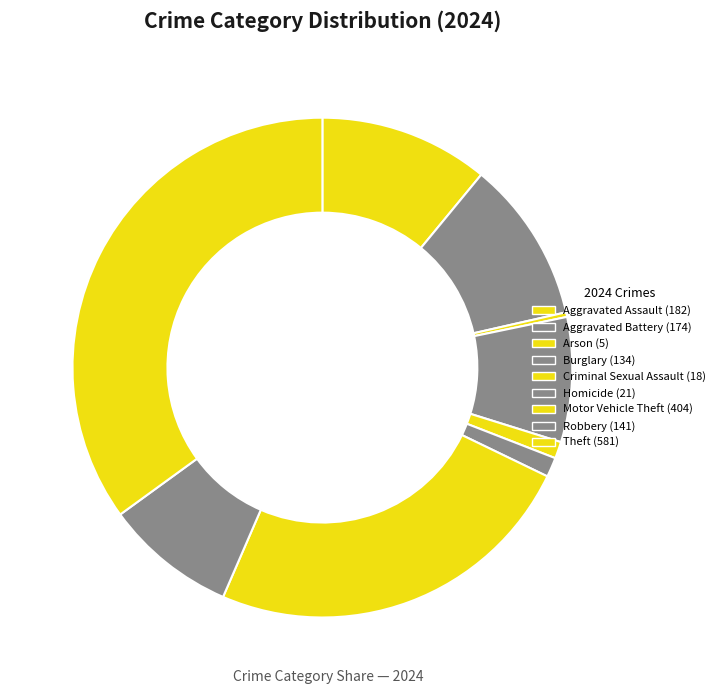

What is the change in value from Aggravated Assault to Aggravated Battery?

-8